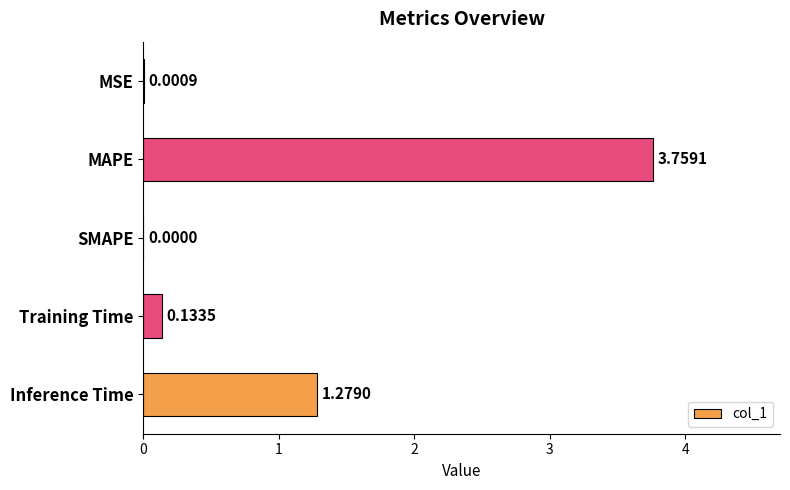

Which label corresponds to the largest value in the chart?

MAPE